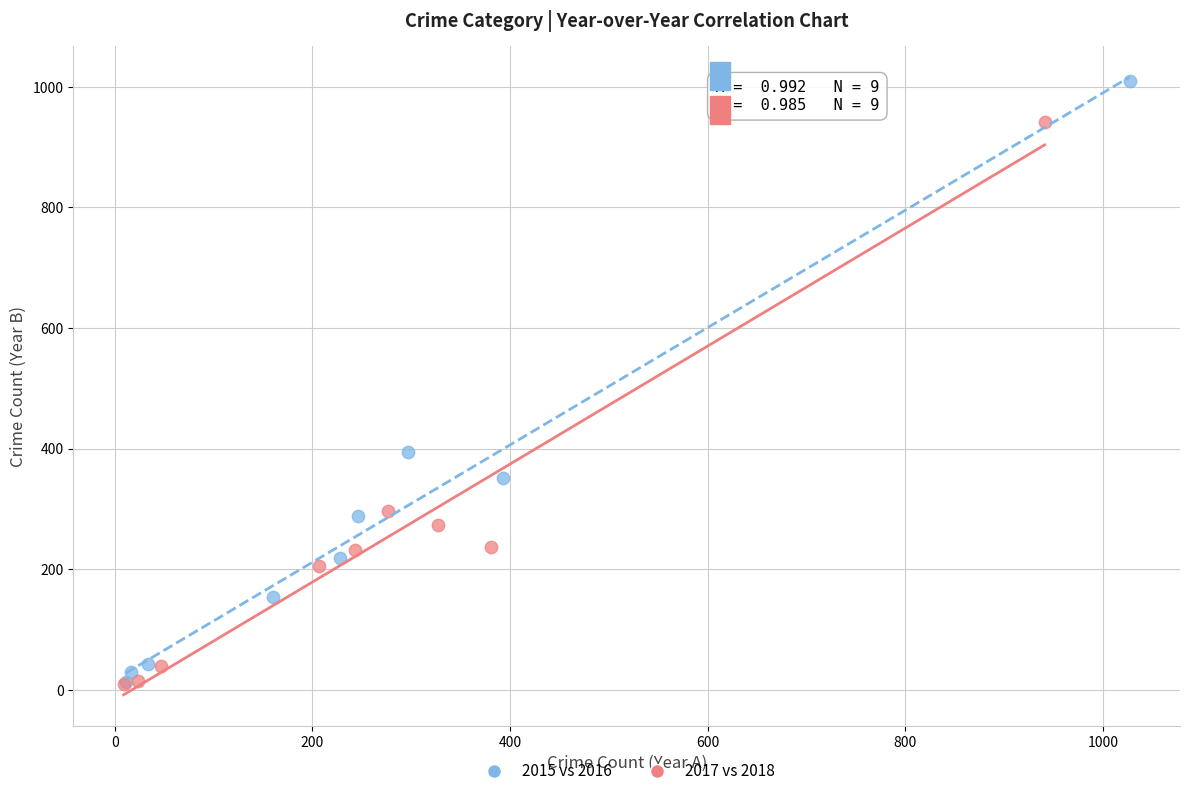

Which series reaches the maximum Y coordinate?

2015 vs 2016